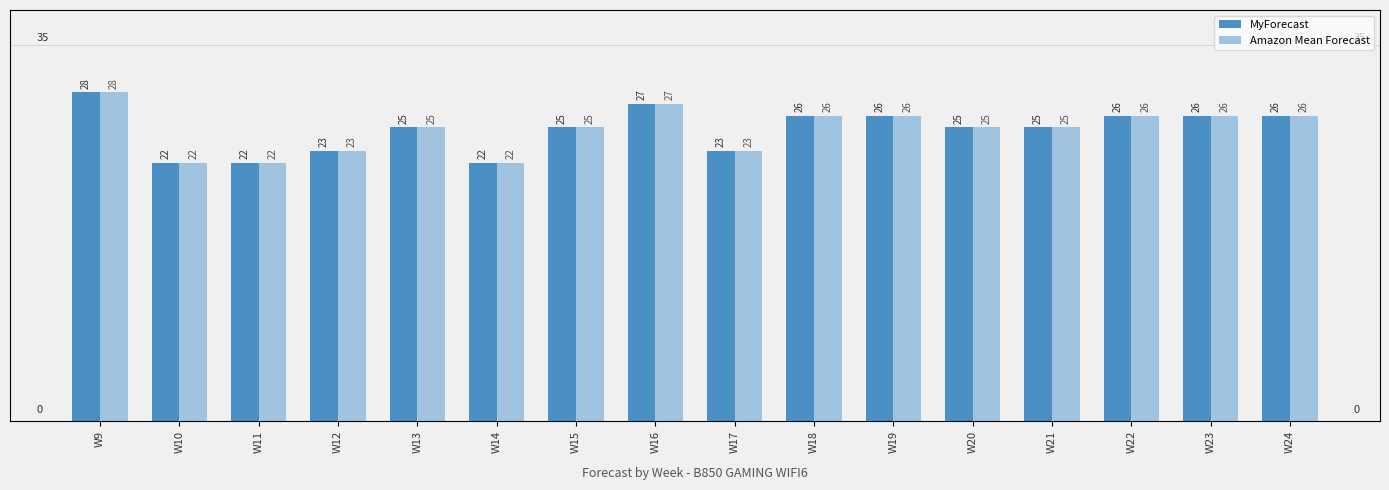

What is the value of the Amazon Mean Forecast bar at the 2nd from the left?

22